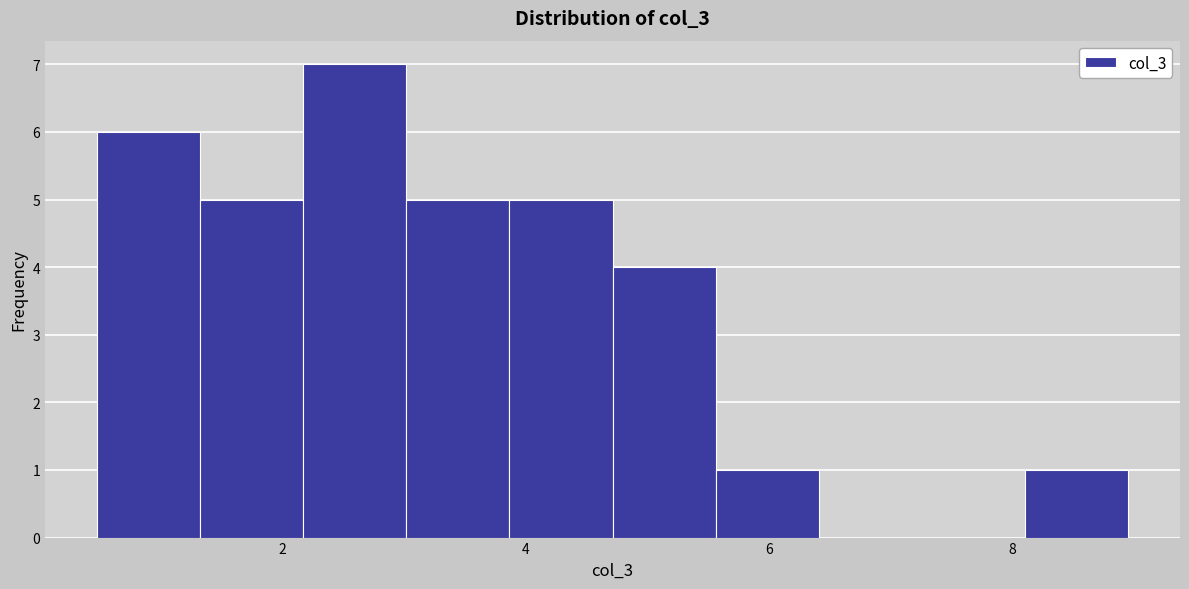

Reading left to right, transcribe this chart: for each bar, give the range it covers on the x-axis and its height. Neither the bar edges nor the heights are printed on the chart, so give them approximately, as read against the axes.

0.4 to 1.4: 6
1.4 to 2.2: 5
2.2 to 3.0: 7
3.0 to 3.8: 5
3.8 to 4.8: 5
4.8 to 5.6: 4
5.6 to 6.4: 1
6.4 to 7.2: 0
7.2 to 8.2: 0
8.2 to 9.0: 1